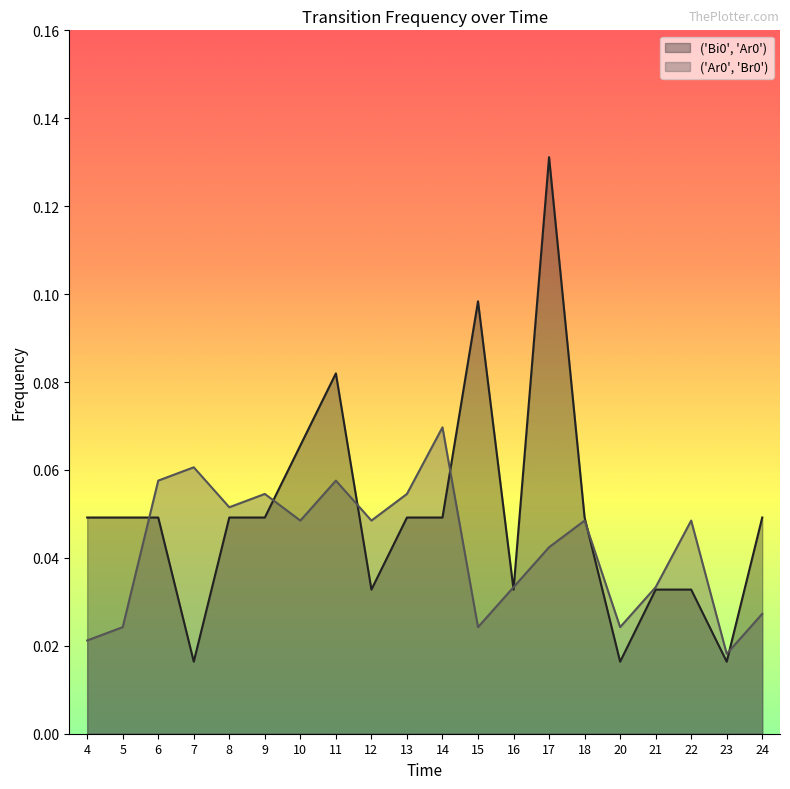

How many distinct data groups are displayed?

2